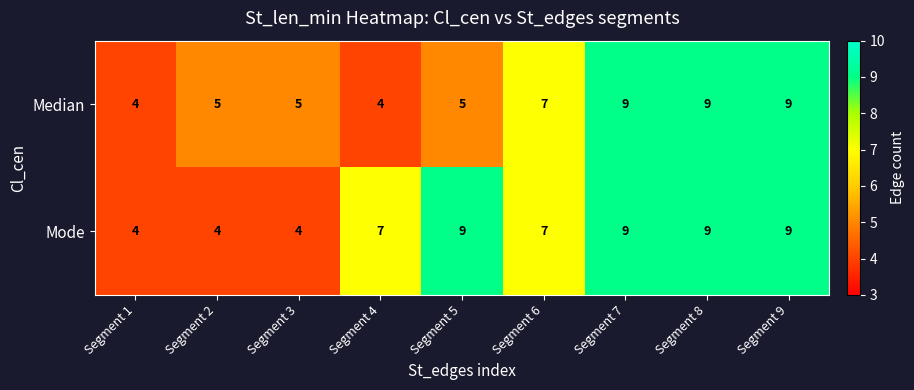

Reading left to right, what are all the values shown in this chart?

Median: 4	5	5	4	5	7	9	9	9
Mode: 4	4	4	7	9	7	9	9	9